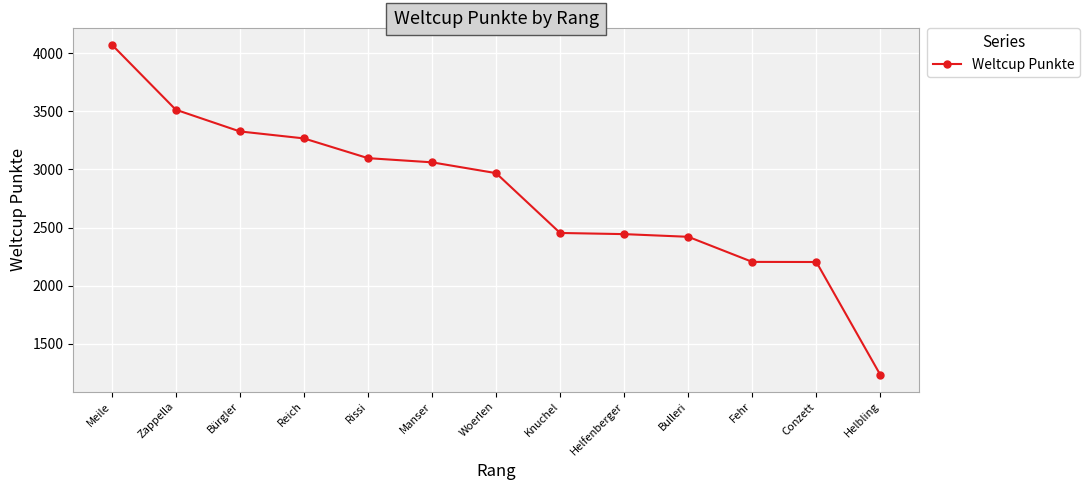

What is the sum of the values at Zappella and Woerlen?

6482